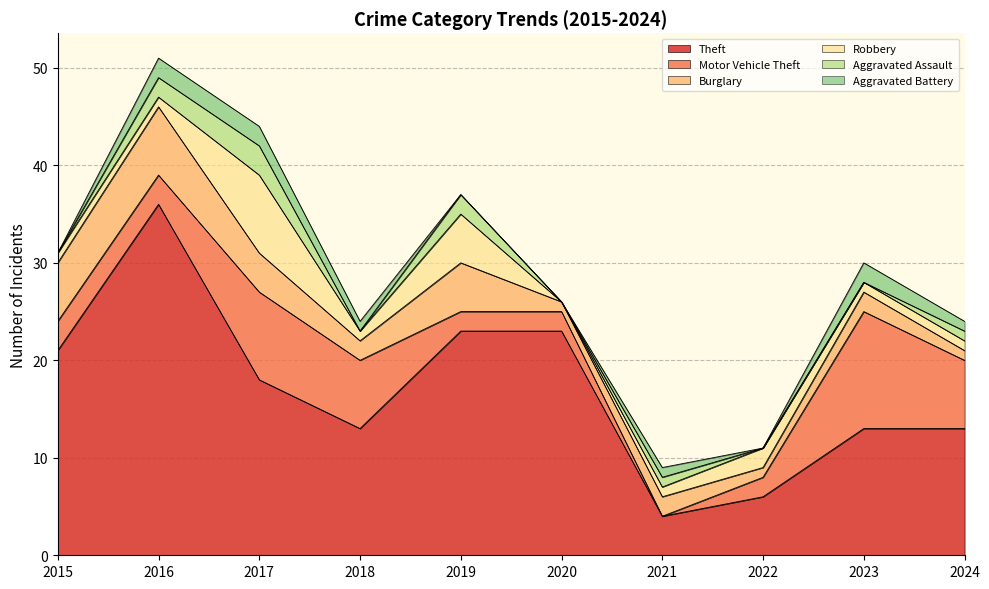

True or false: Aggravated Assault and Motor Vehicle Theft intersect in this chart.

True